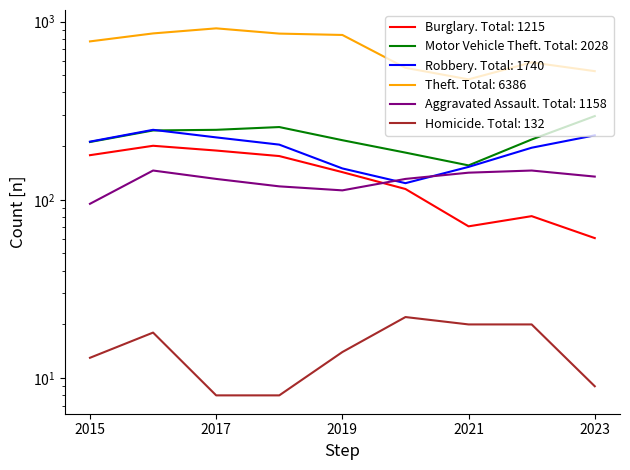

At which category is the sum across all series the highest?

2016